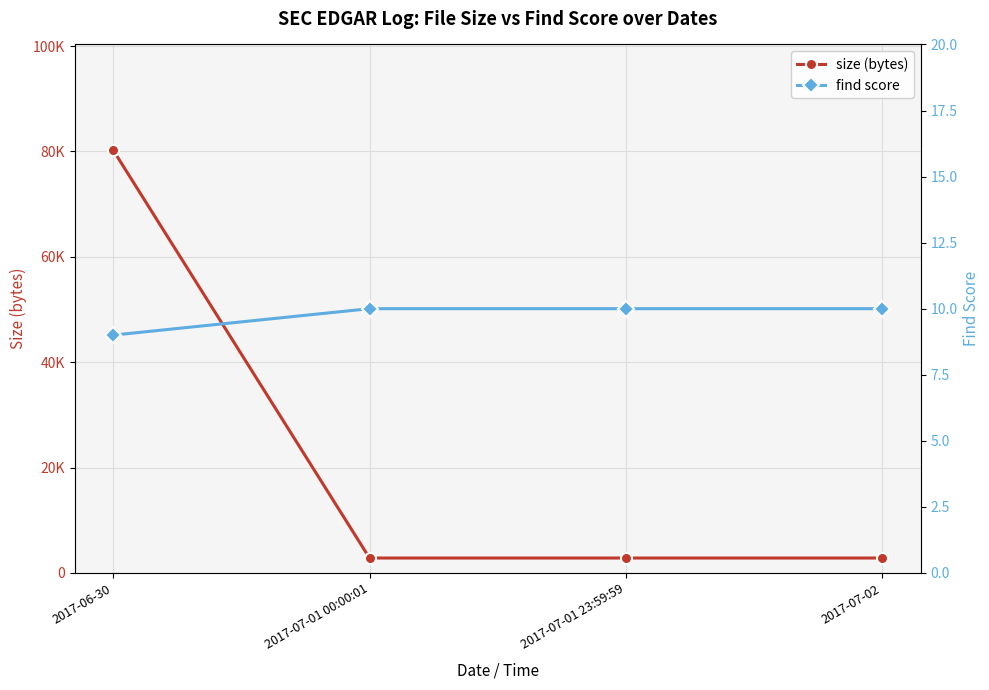

Reading left to right, extract all data points from this chart.

size (bytes): 2017-06-30=80251	2017-07-01 00:00:01=2825	2017-07-01 23:59:59=2825	2017-07-02=2825
find score: 2017-06-30=9	2017-07-01 00:00:01=10	2017-07-01 23:59:59=10	2017-07-02=10